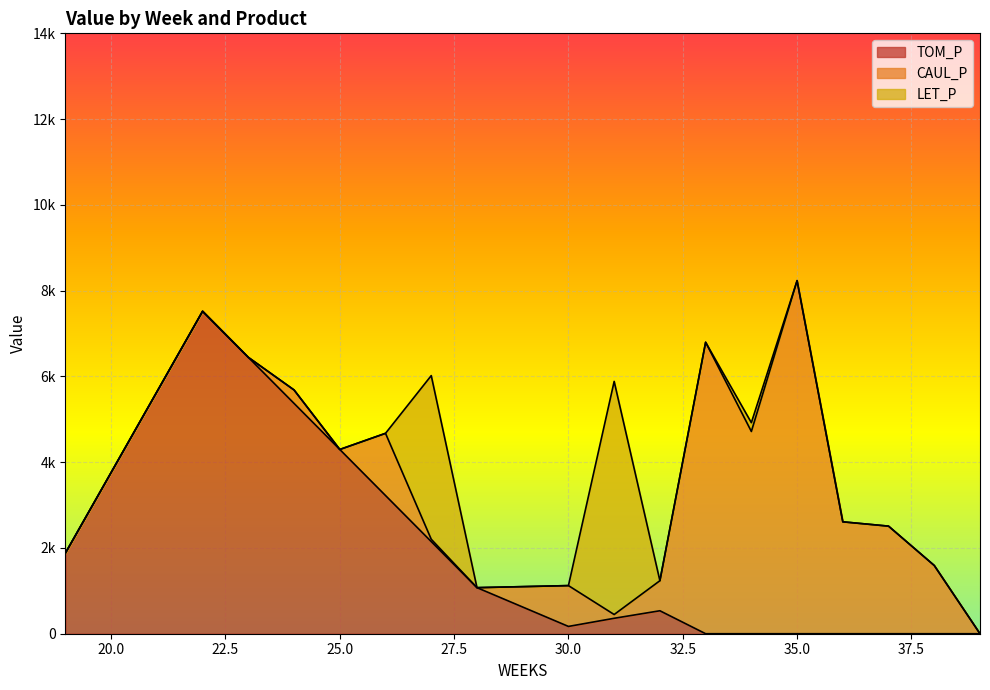

At 20, list the series in order from smallest to largest.

CAUL_P, LET_P, TOM_P